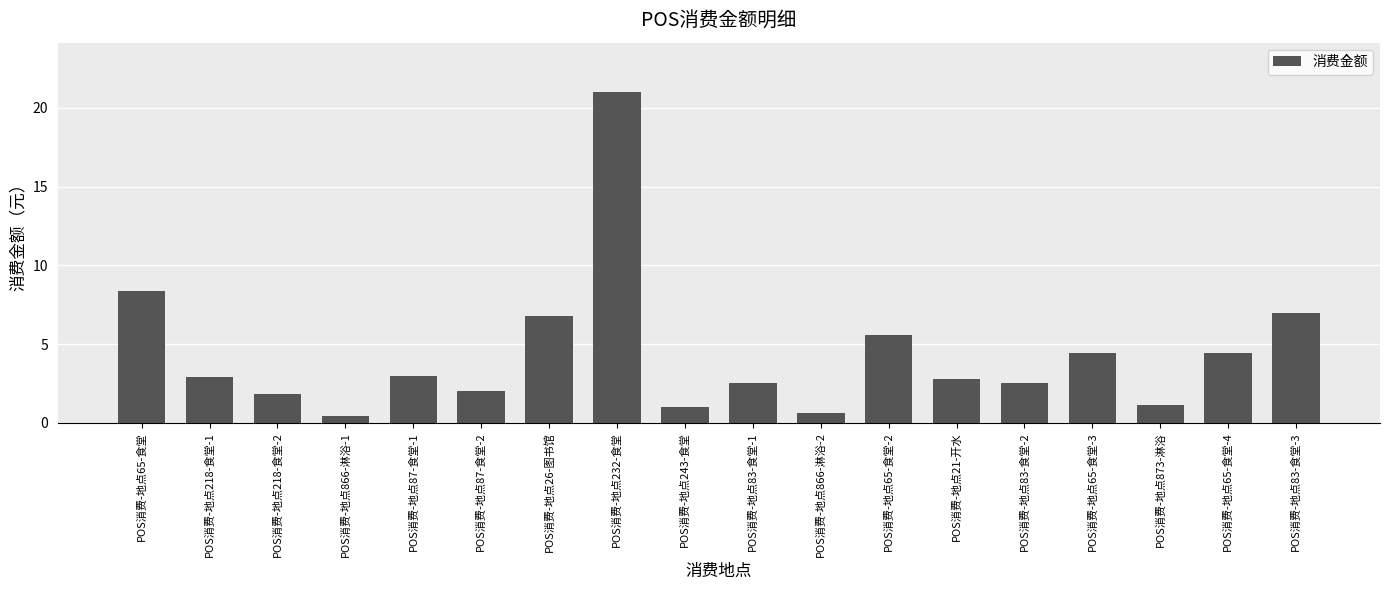

What is the sum of the values at POS消费-地点65-食堂 and POS消费-地点83-食堂-1?

10.9